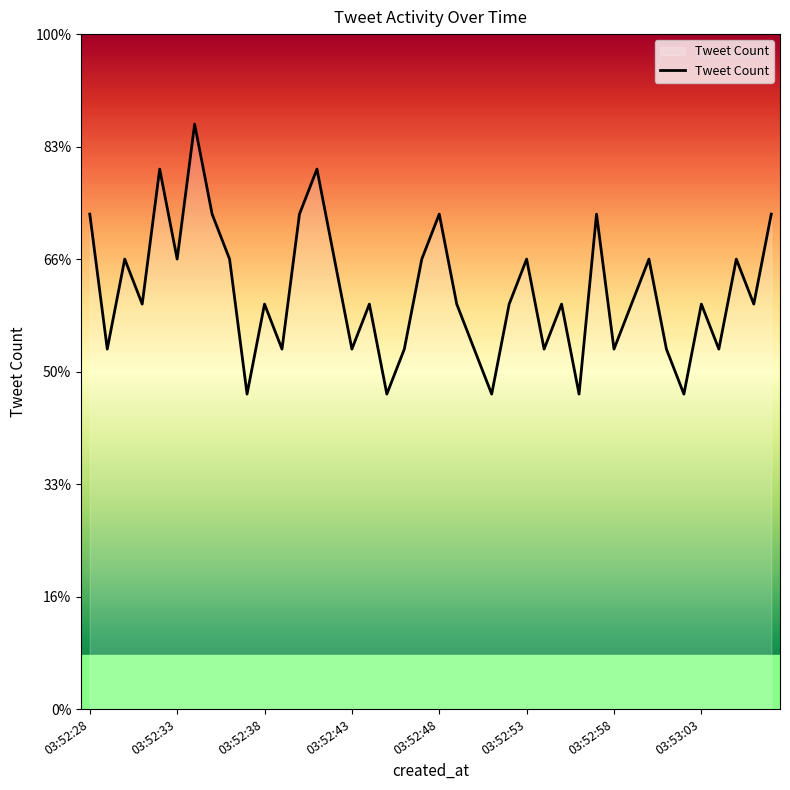

Does the chart have visible grid lines?

No